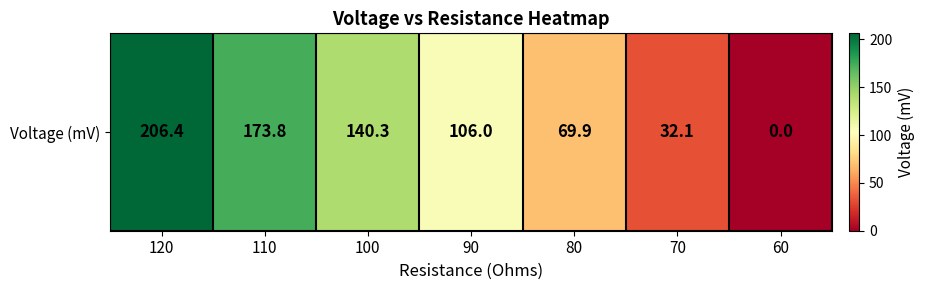

Rank the categories by value from lowest to highest.

60, 70, 80, 90, 100, 110, 120